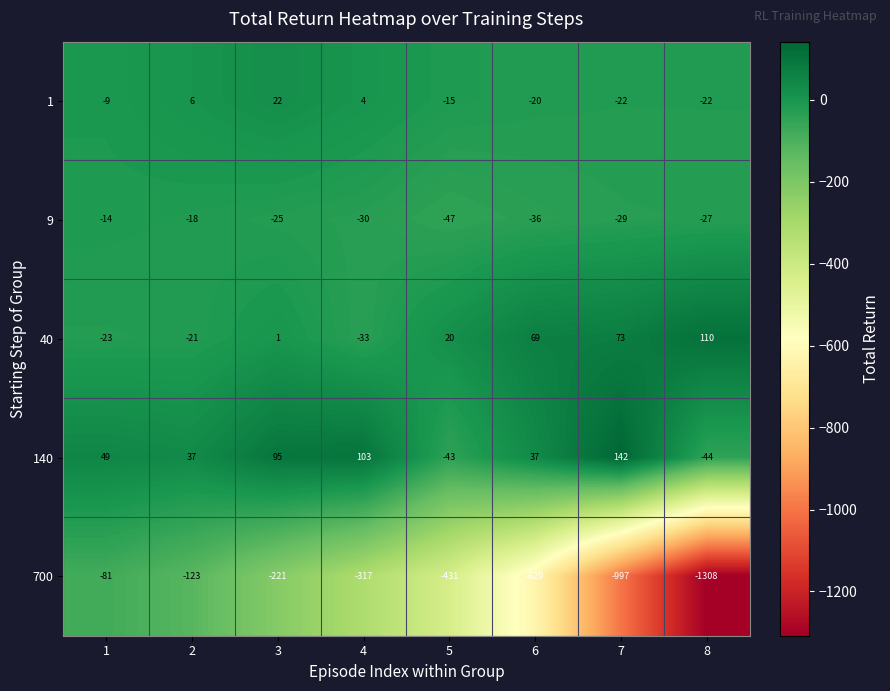

How many categories are shown in the chart?

8